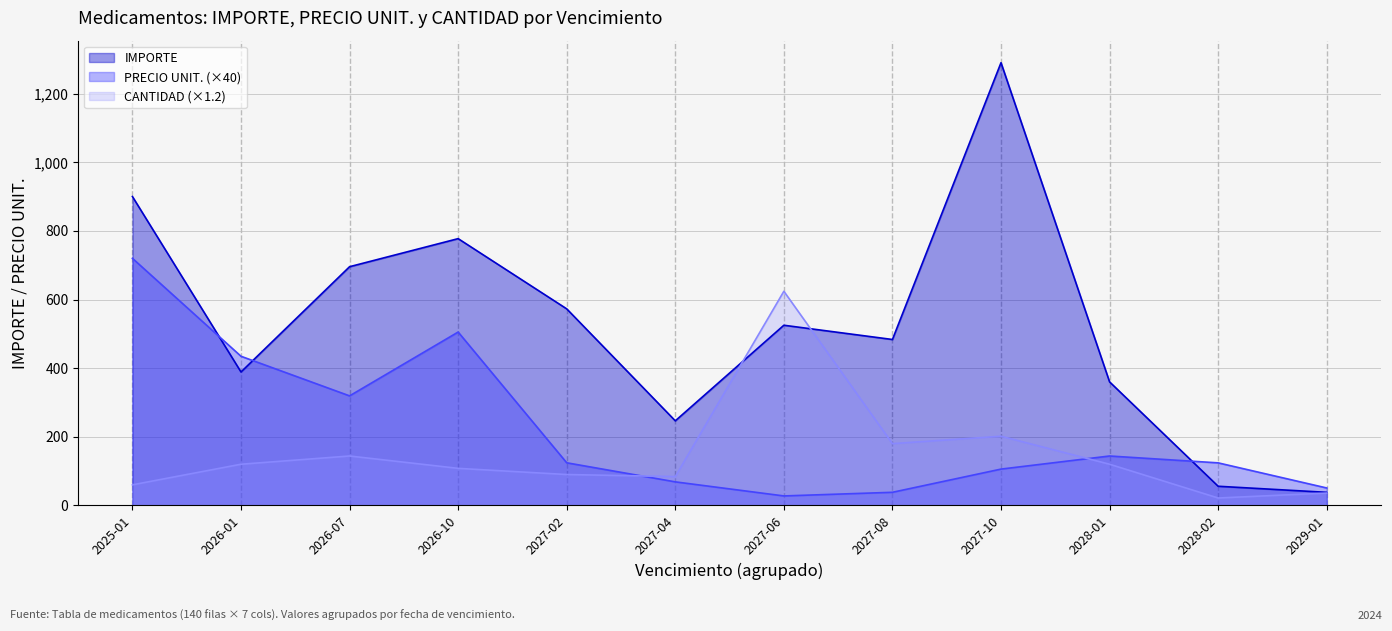

Which series ends up on top after the final intersection of CANTIDAD and IMPORTE?

IMPORTE